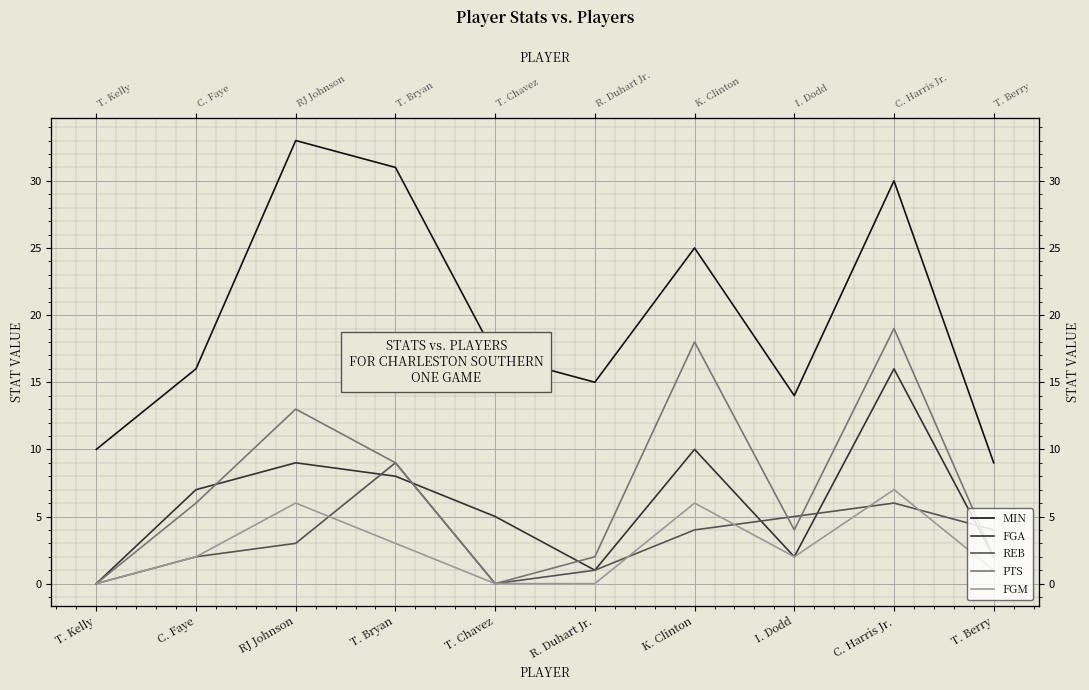

True or false: FGA and MIN intersect in this chart.

False